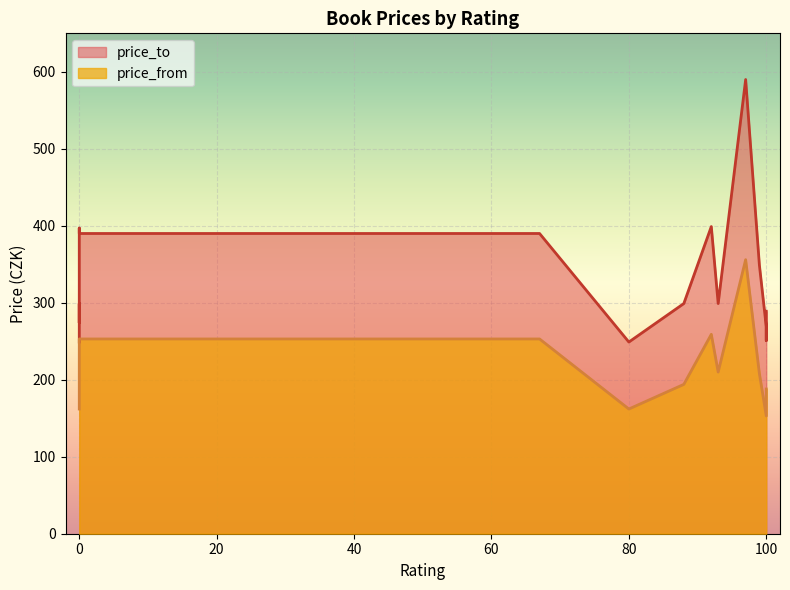

The value of price_to at 0 is 114. True or false?

False